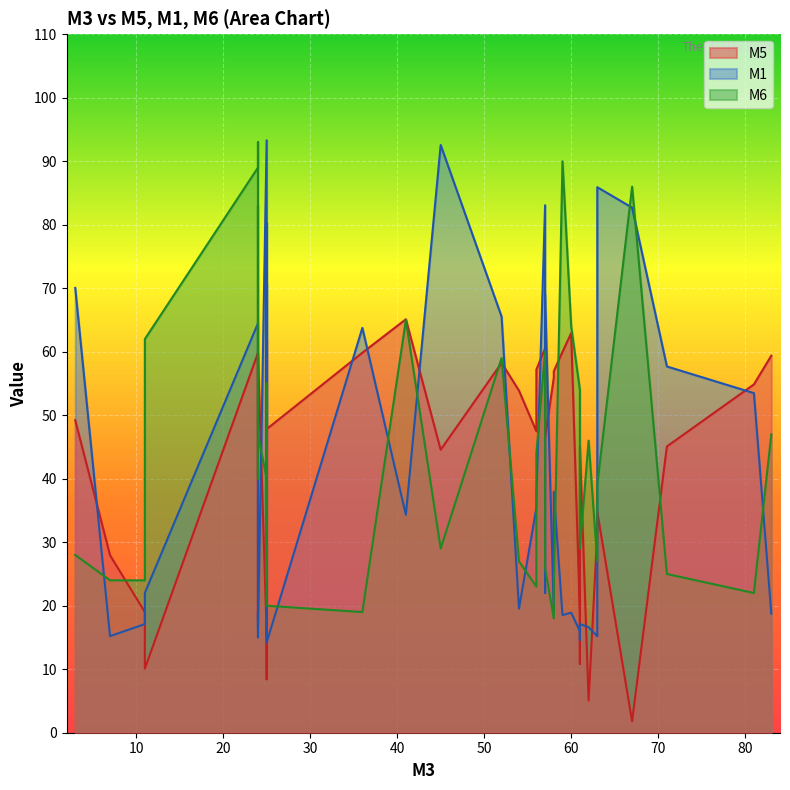

What value does the M5 series have at 45?

44.6